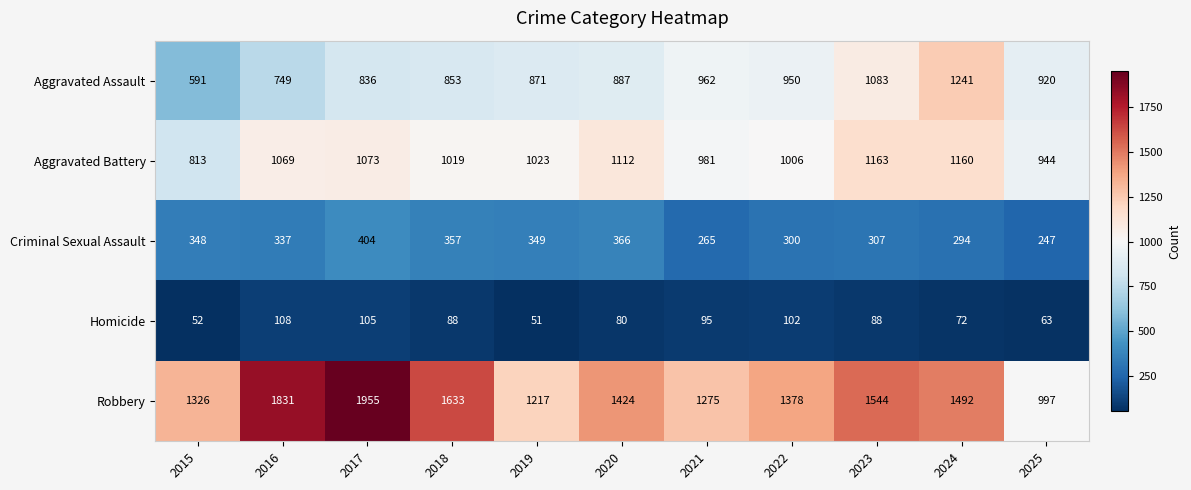

What value does the Robbery series have at 2017, to the nearest 10?

1960